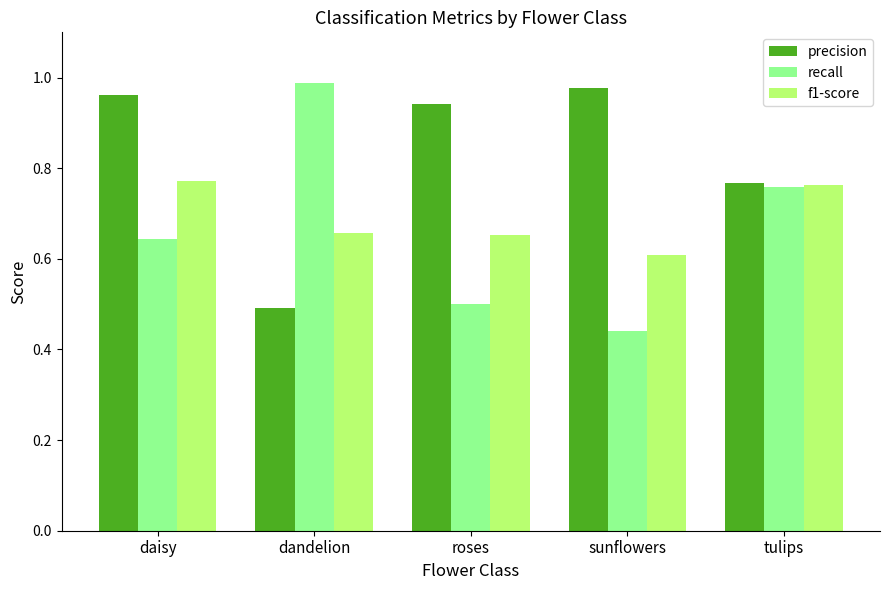

How many groups of bars are there?

5